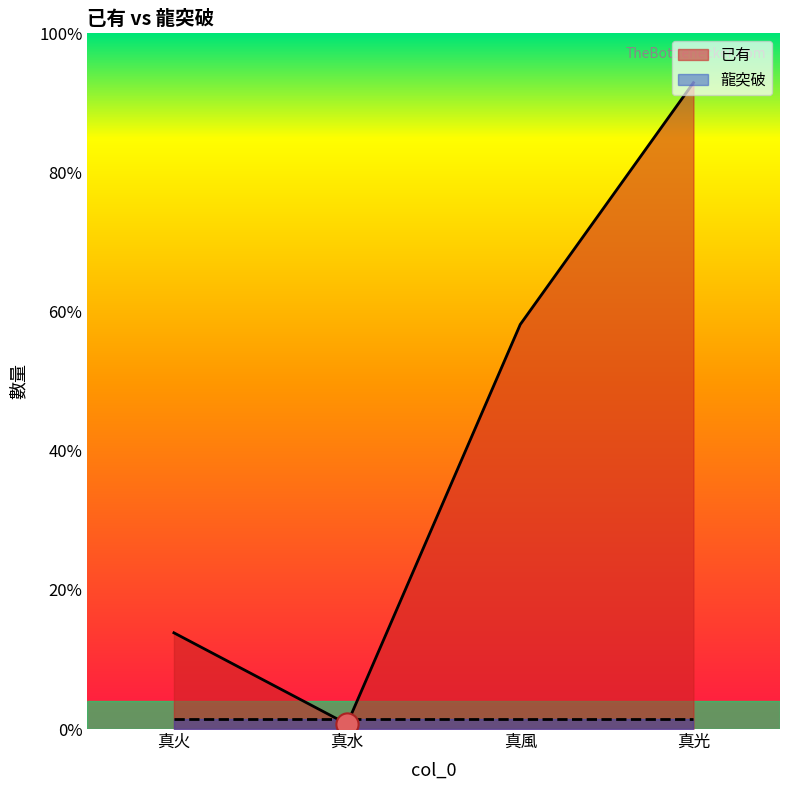

How many categories are shown in the chart?

4